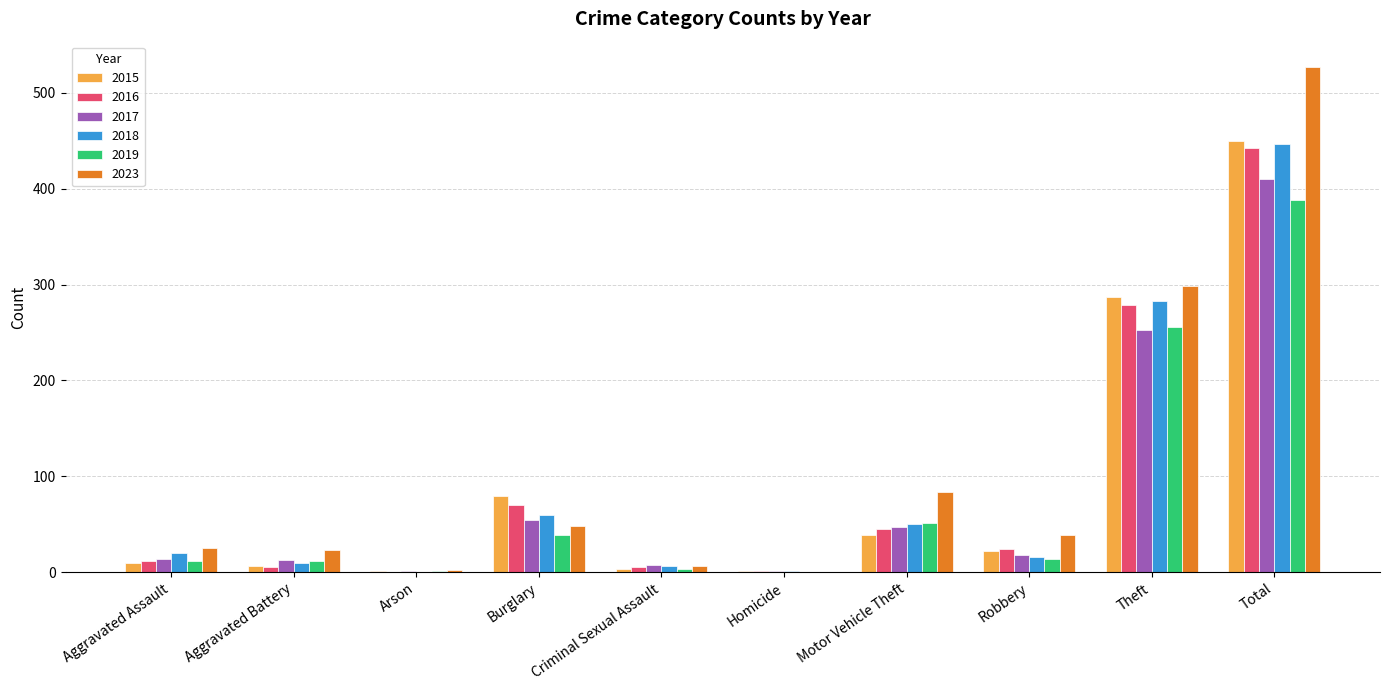

Count the number of data series in this chart.

6